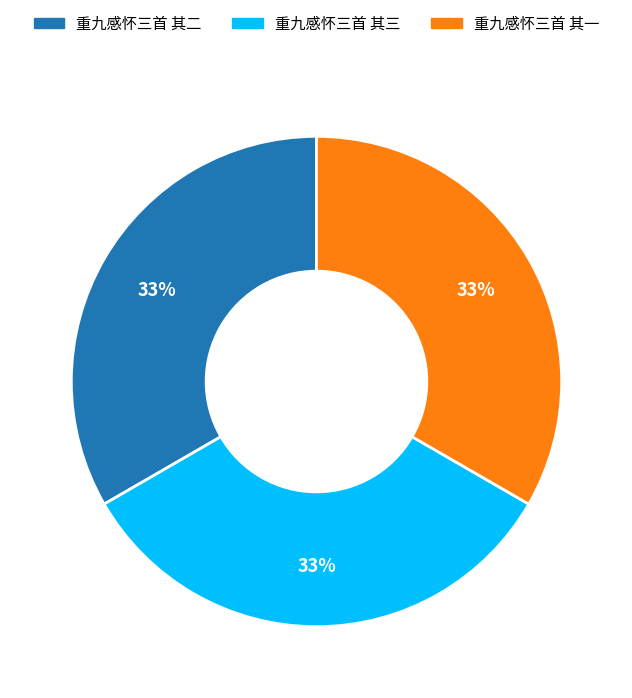

What is the ratio of the value at 重九感怀三首 其三 to the value at 重九感怀三首 其一?

1.0